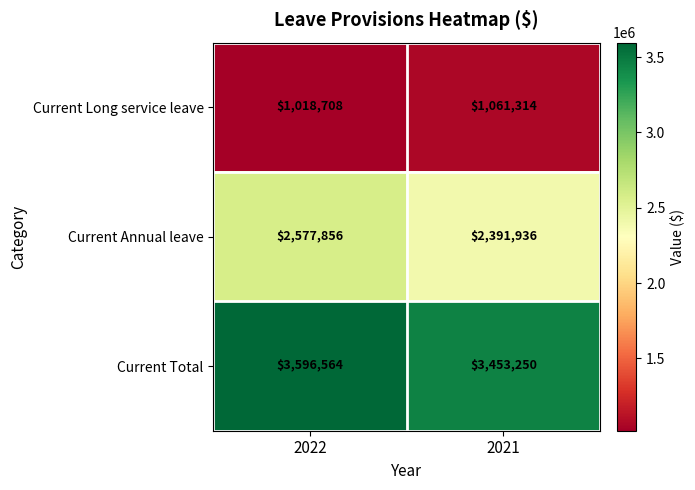

Rank the series at 2022 from lowest to highest value.

Current Long service leave, Current Annual leave, Current Total